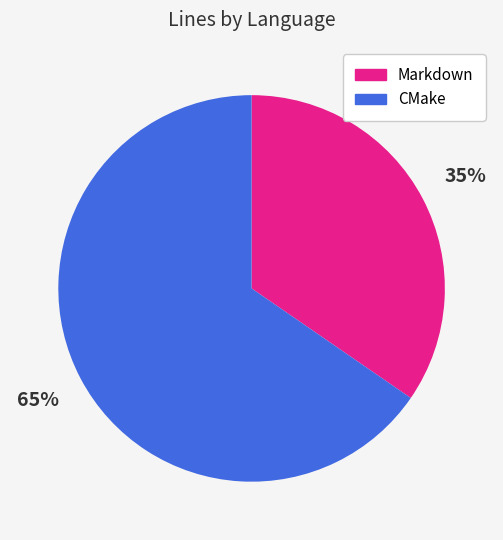

Is there a majority slice in this chart?

Yes